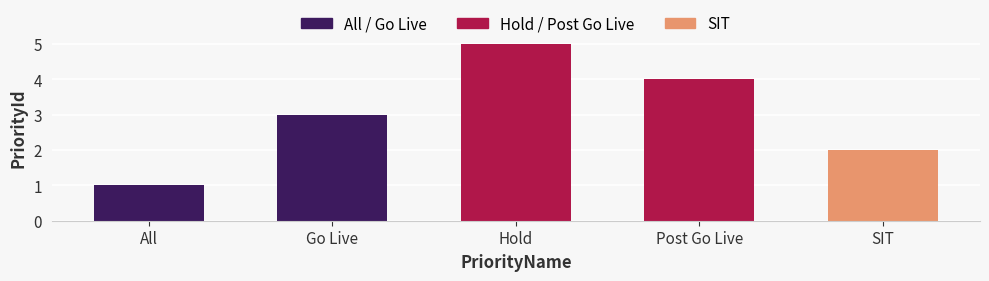

Where is the data nearest to the value 3?

Go Live